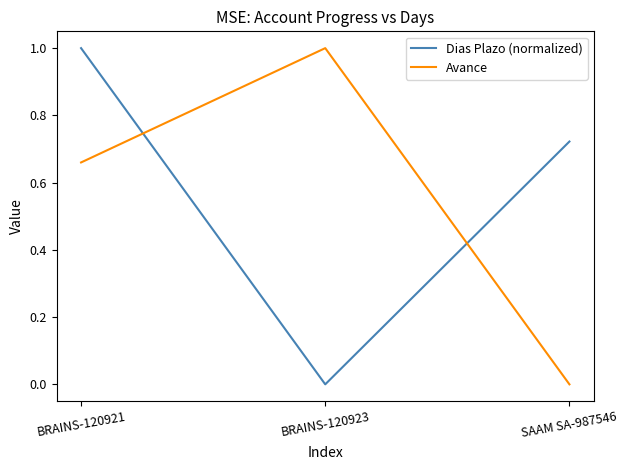

Count the Dias Plazo (normalized) values in the range 0 to 1.

3